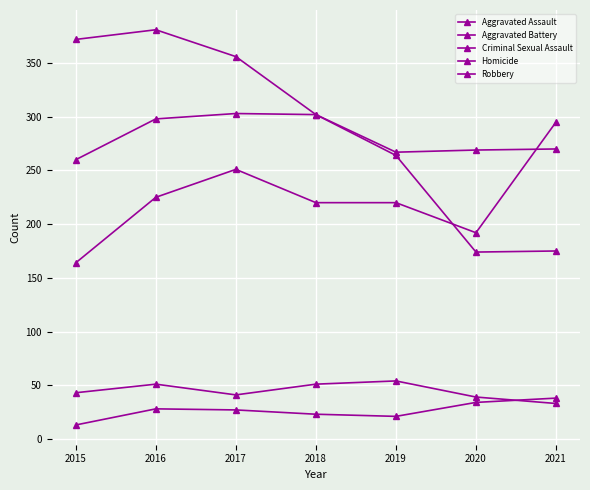

Does the chart have visible grid lines?

Yes